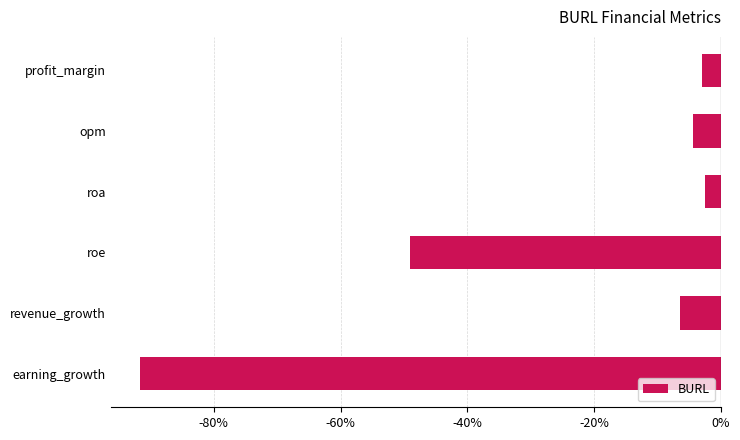

Does the chart contain stacked bars?

No